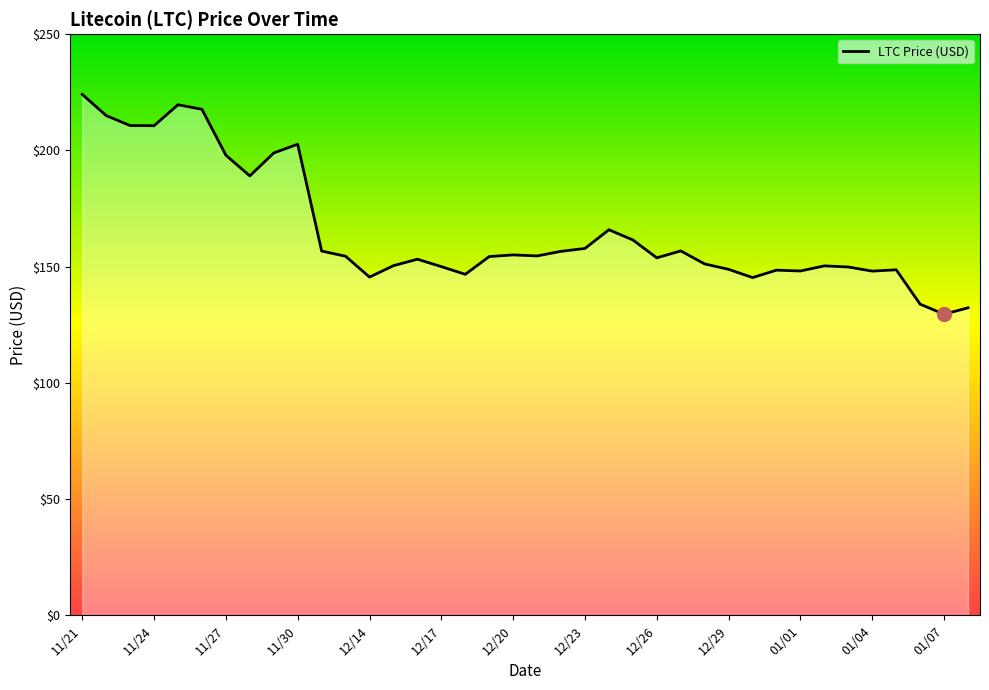

What is the minimum value shown in the chart?

129.5